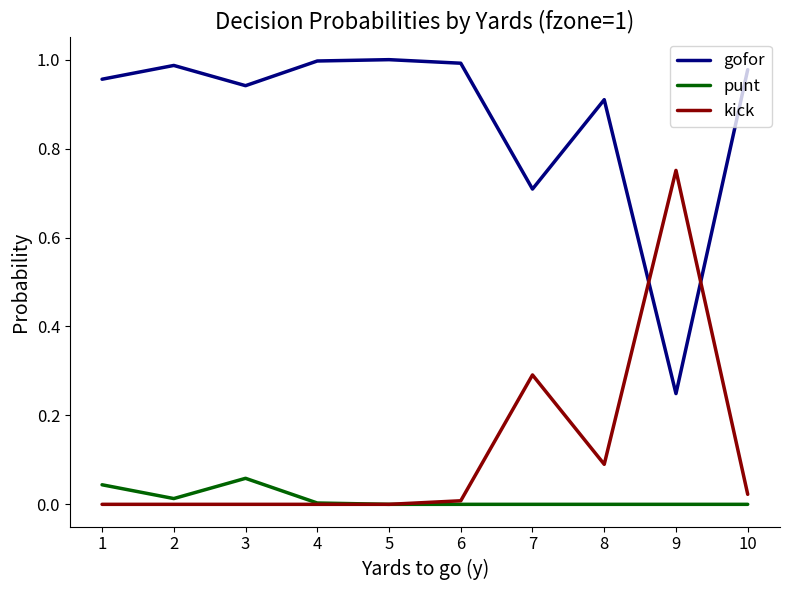

True or false: gofor and punt intersect in this chart.

False